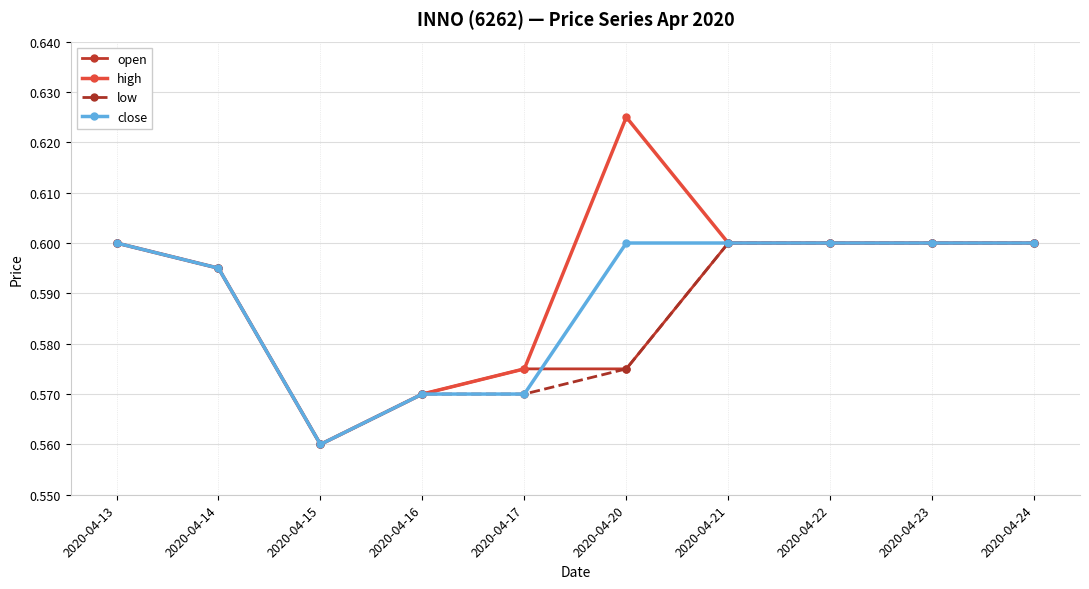

What is the total value across all series at 2020-04-17?

2.3